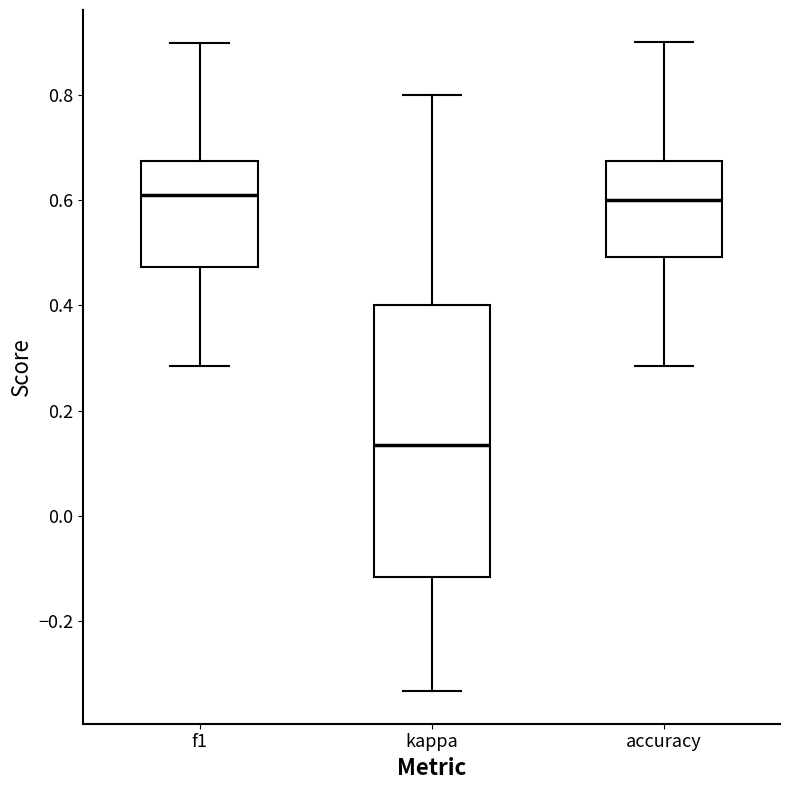

Reading left to right, transcribe this box plot: for each box, give where its median line is, the range the box spans, and where its two whiskers end, as read against the y-axis. The values are not printed on the chart, so give them approximately, as read against the axis.

f1: median 0.60, box 0.48 to 0.68, whiskers 0.28 to 0.90
kappa: median 0.14, box -0.12 to 0.40, whiskers -0.34 to 0.80
accuracy: median 0.60, box 0.50 to 0.68, whiskers 0.28 to 0.90